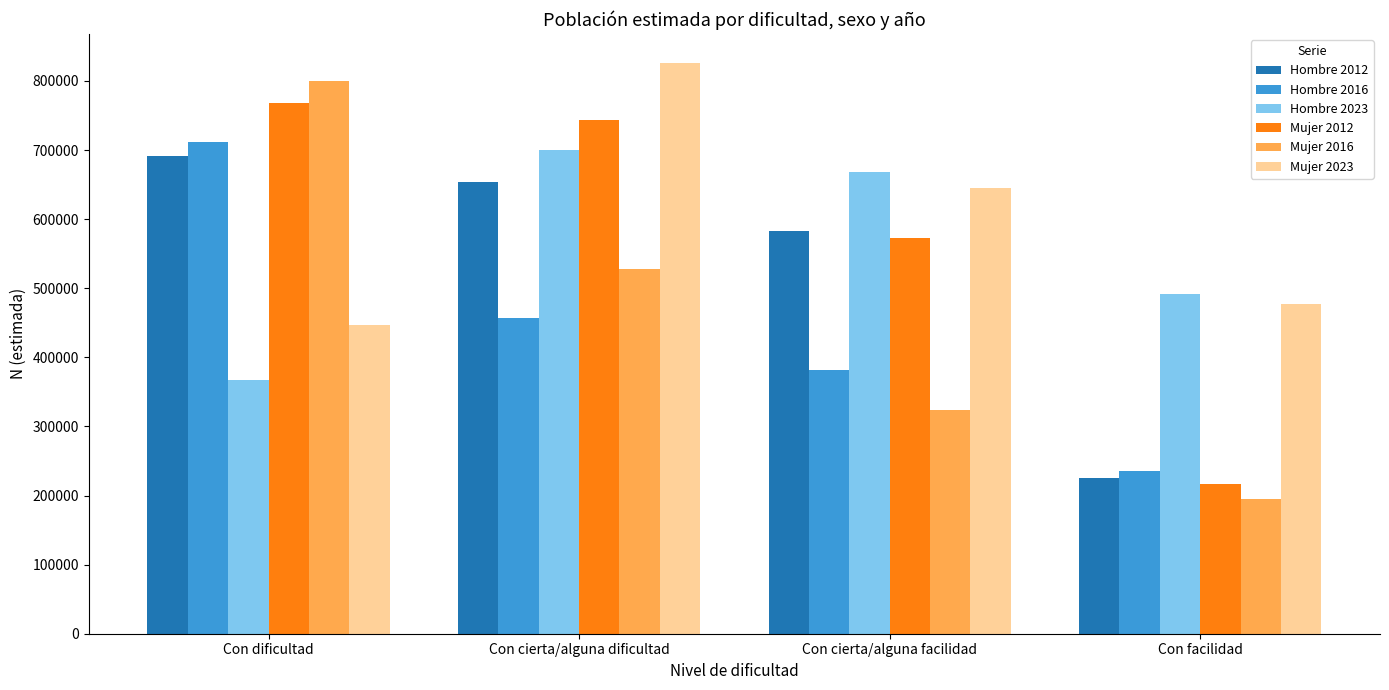

Rank the categories by Mujer 2012 value from lowest to highest.

Con facilidad, Con cierta/alguna facilidad, Con cierta/alguna dificultad, Con dificultad